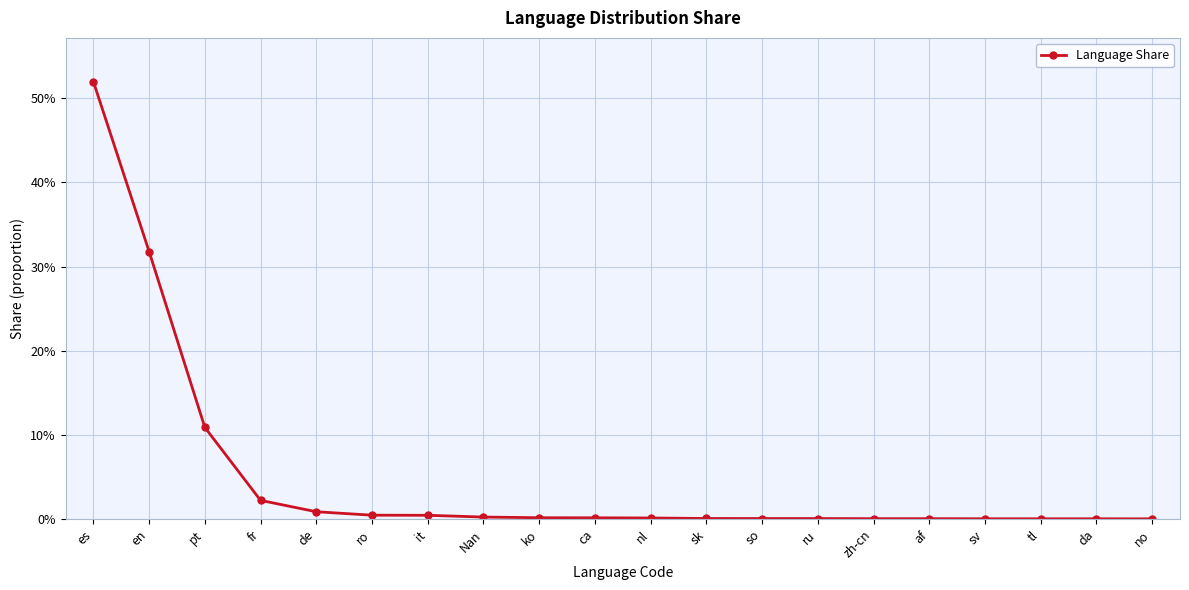

Is this an area chart (filled region under the line)?

No